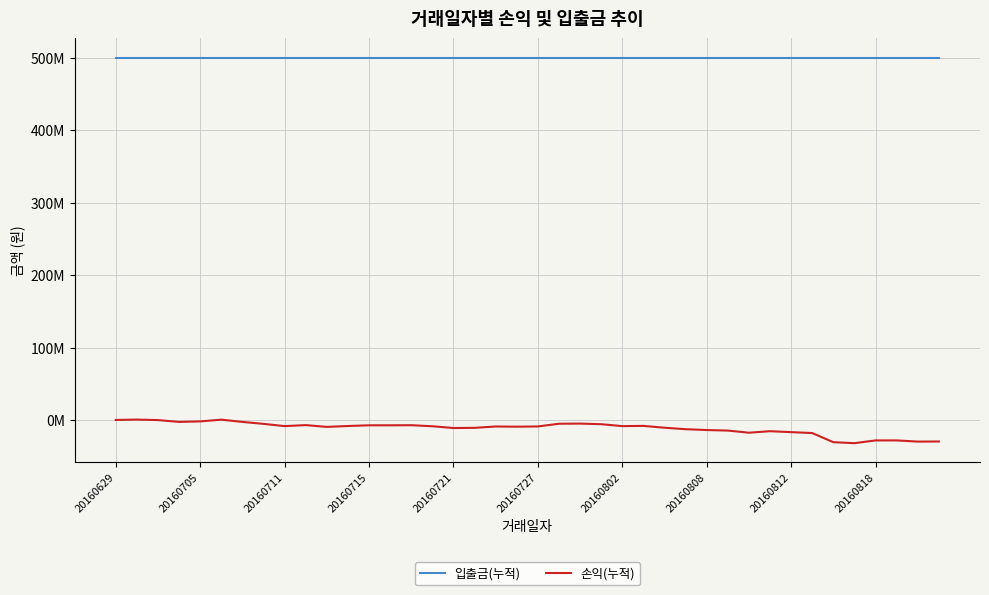

What is the maximum value for 입출금(누적)?

500000000.0